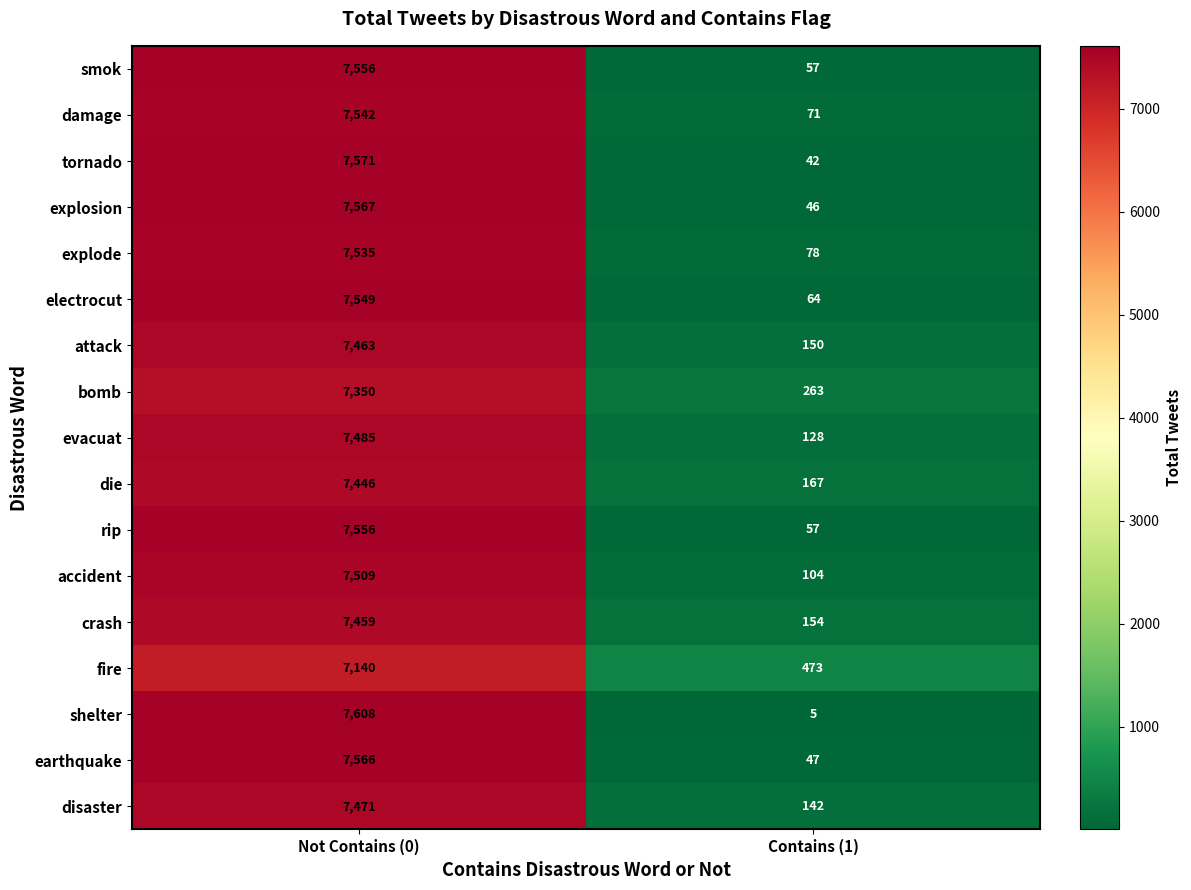

What is the difference between the maximum and minimum values in the accident series?

7405